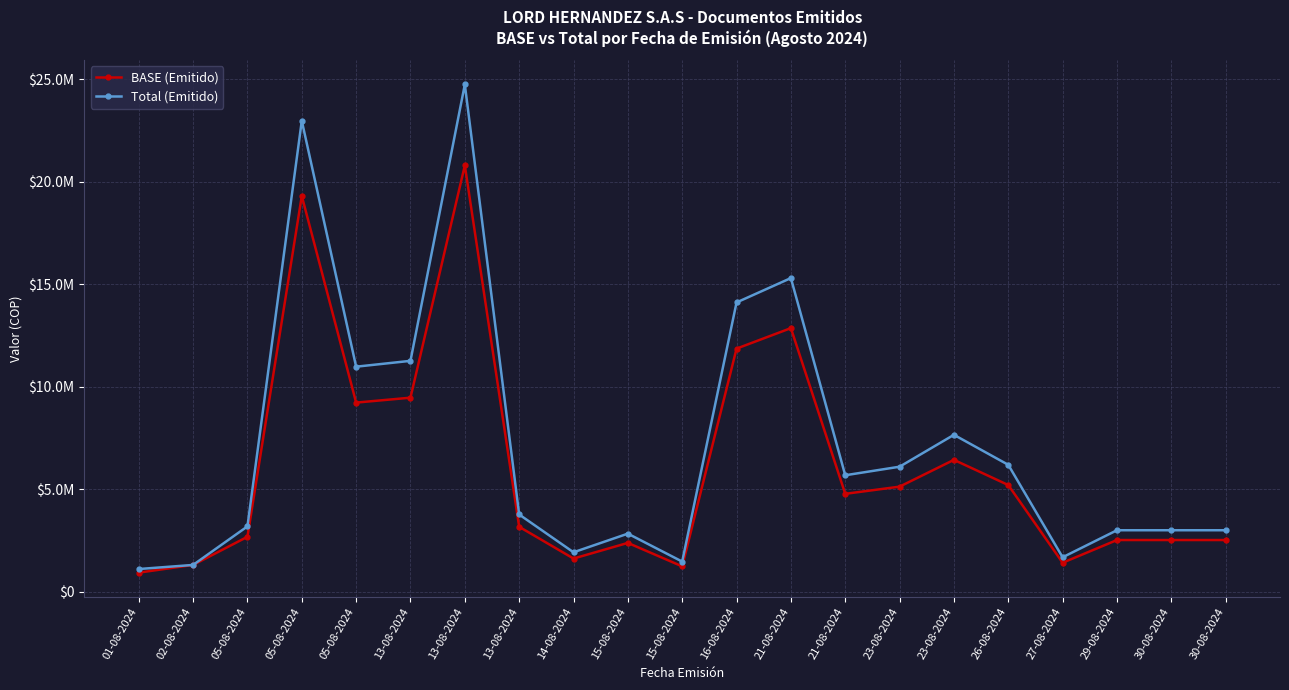

Is it true that BASE (Emitido) equals 1062354 at 29-08-2024?

False